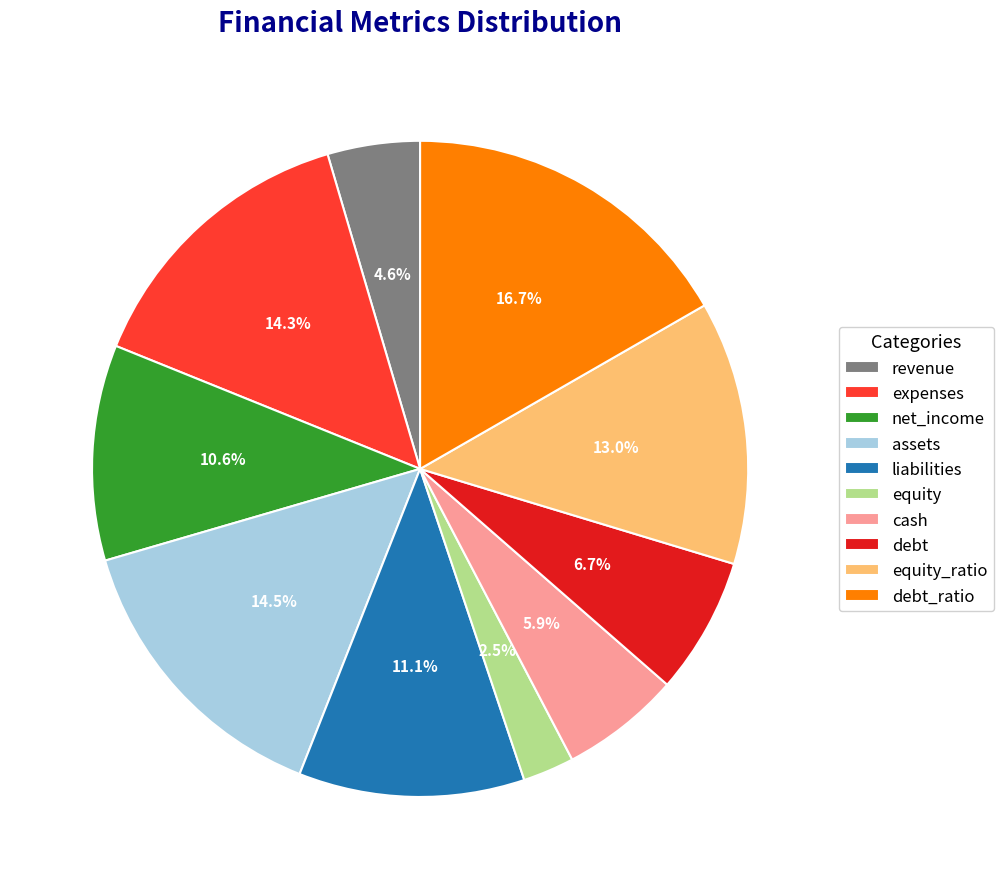

Approximately how many times larger is the value at equity_ratio compared to liabilities?

1.2